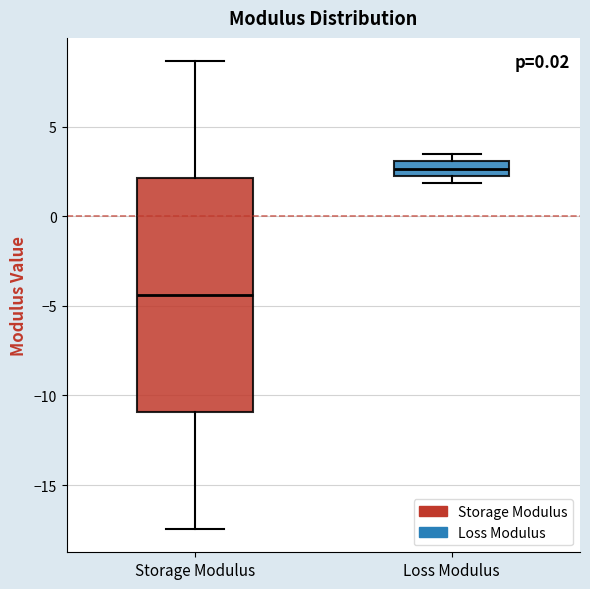

Where is the lower edge of the box for Loss Modulus on the y-axis? The values are not printed on the chart, so give them approximately, as read against the axis.

2.5